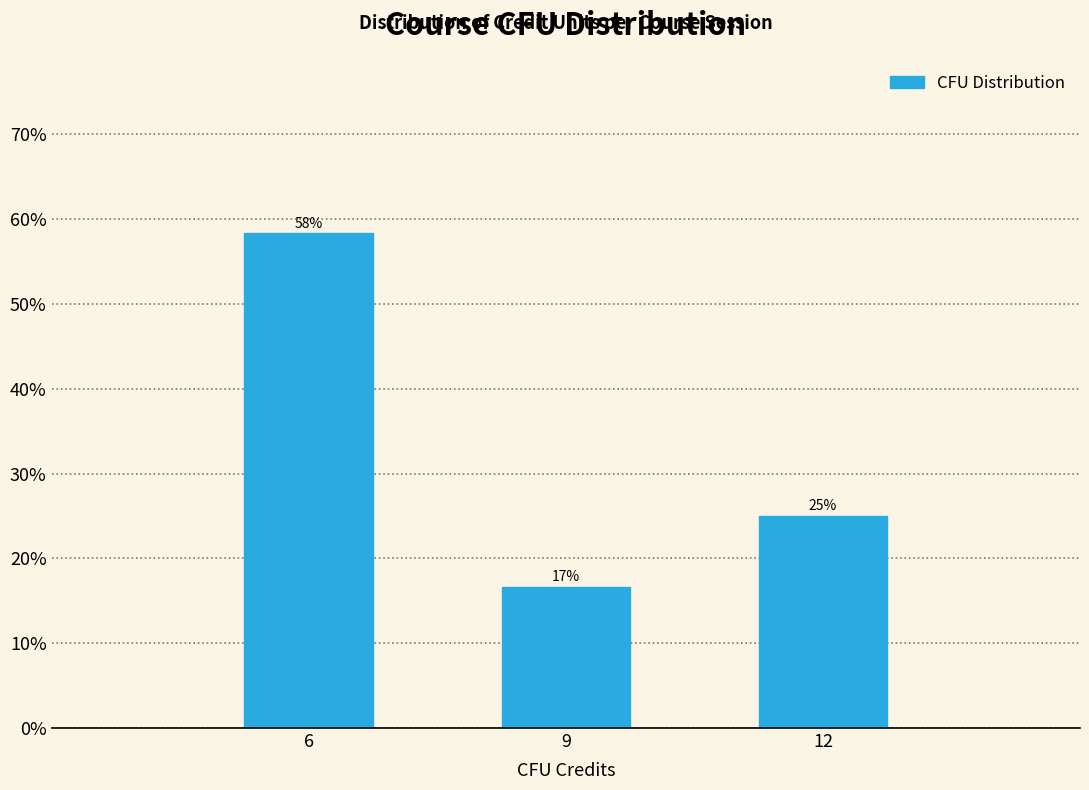

Does the chart contain any negative values?

No